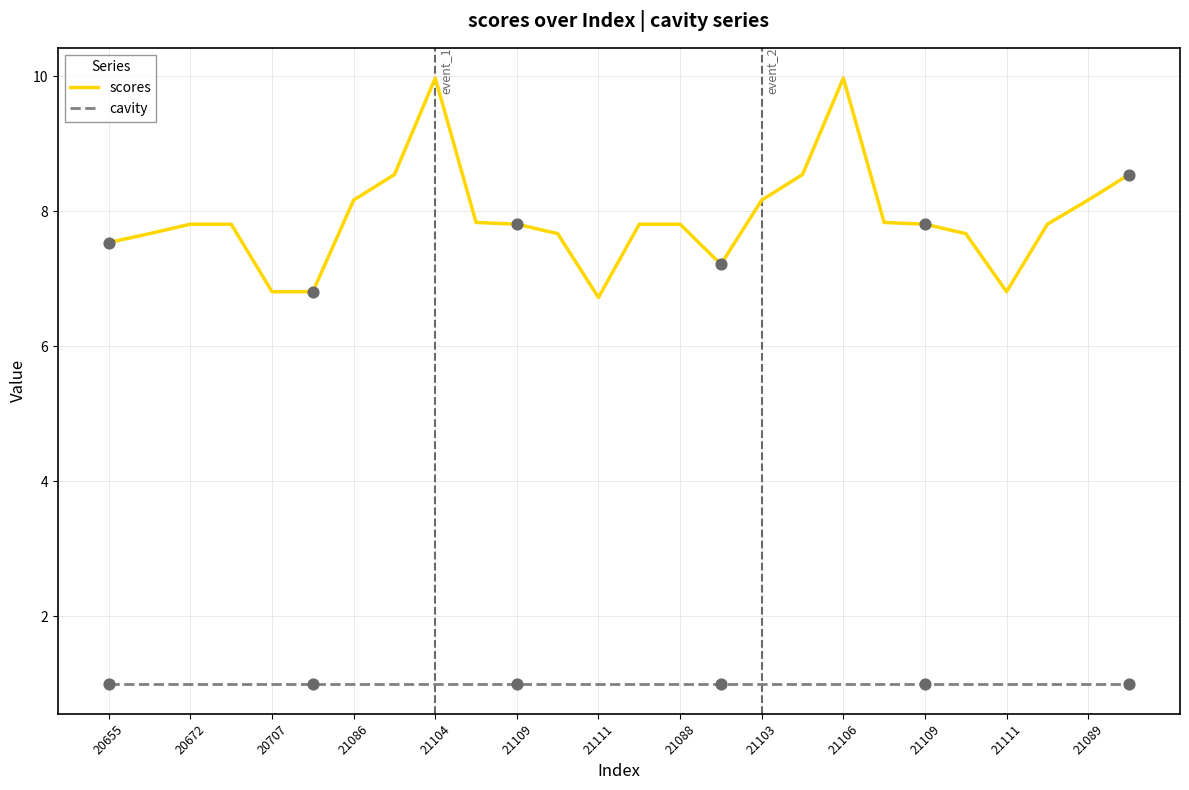

Which series has the largest range (max minus min)?

scores